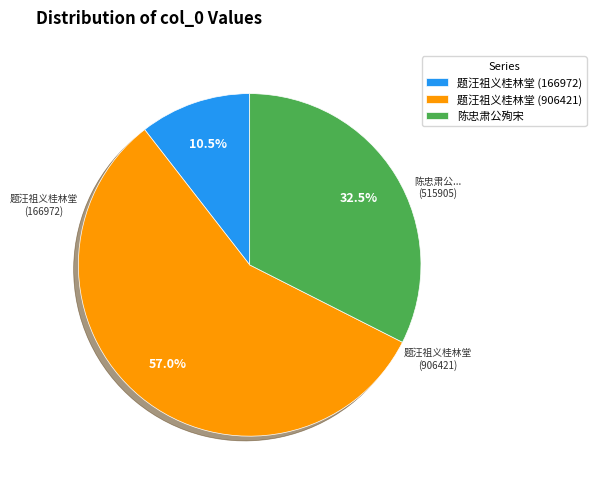

What percentage is NOT represented by 题汪祖义桂林堂 (166972)?

89.5%